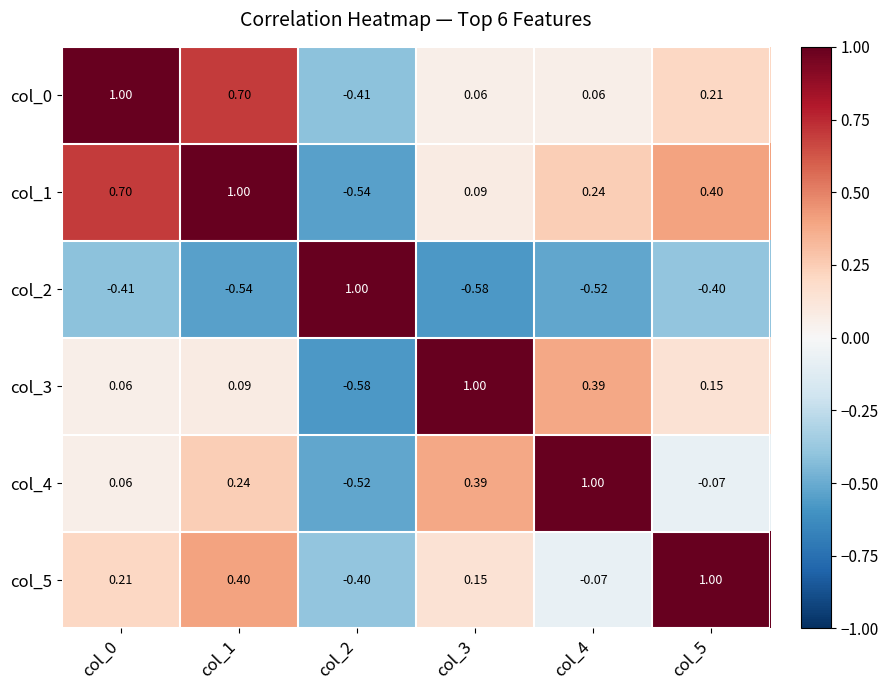

Is the value of col_5 at col_2 greater than the value of col_0 at col_4?

No